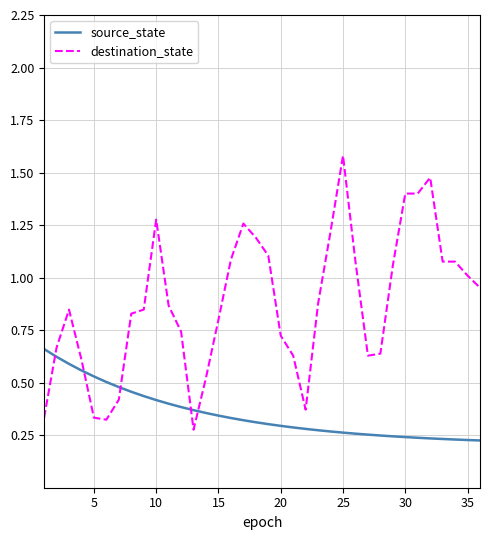

Rank the series by their maximum value, from lowest to highest.

source_state, destination_state